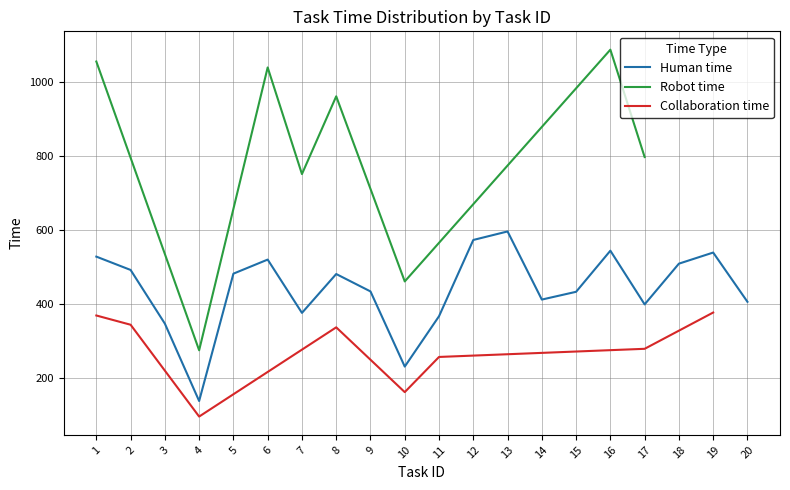

Between 8 and 14, which series saw the biggest shift?

Robot time